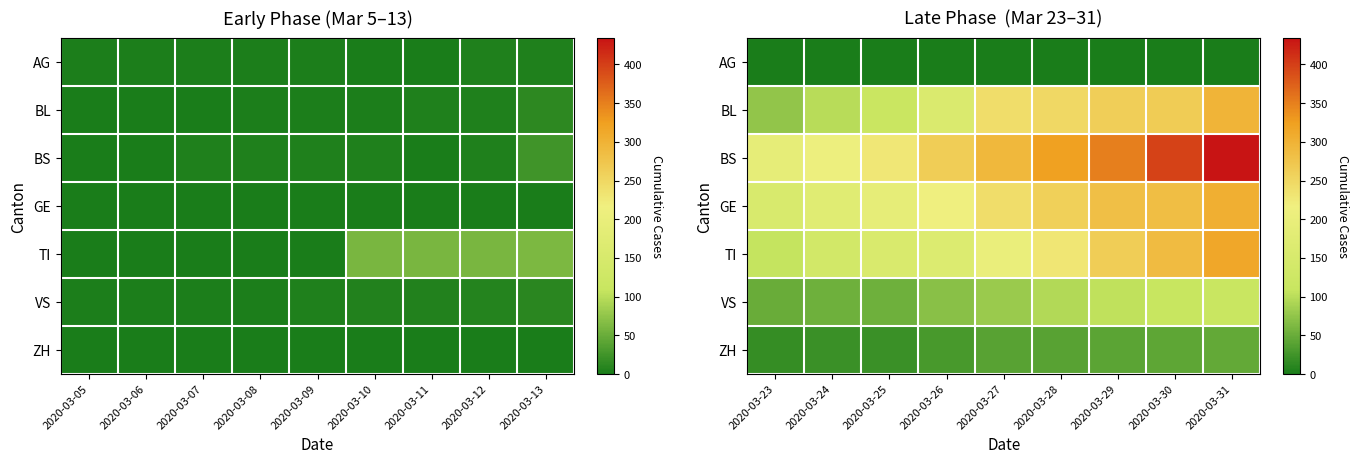

What is the difference between the second highest and second lowest values in the VS series?

56